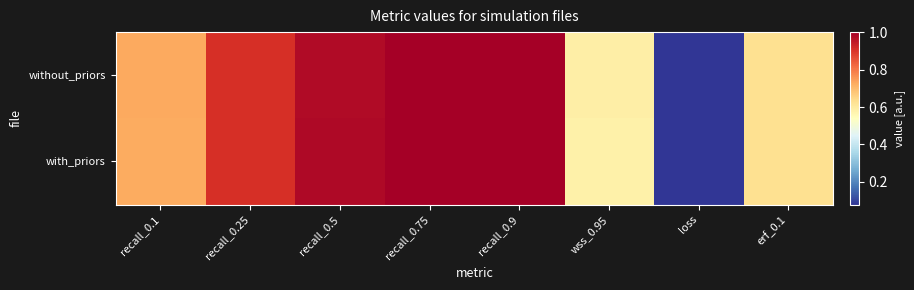

Reading left to right, list all the values displayed in this chart.

without_priors: recall_0.1=0.7	recall_0.25=0.9	recall_0.5=1.0	recall_0.75=1.0	recall_0.9=1.0	wss_0.95=0.6	loss=0.1	erf_0.1=0.6
with_priors: recall_0.1=0.7	recall_0.25=0.9	recall_0.5=1.0	recall_0.75=1.0	recall_0.9=1.0	wss_0.95=0.6	loss=0.1	erf_0.1=0.6